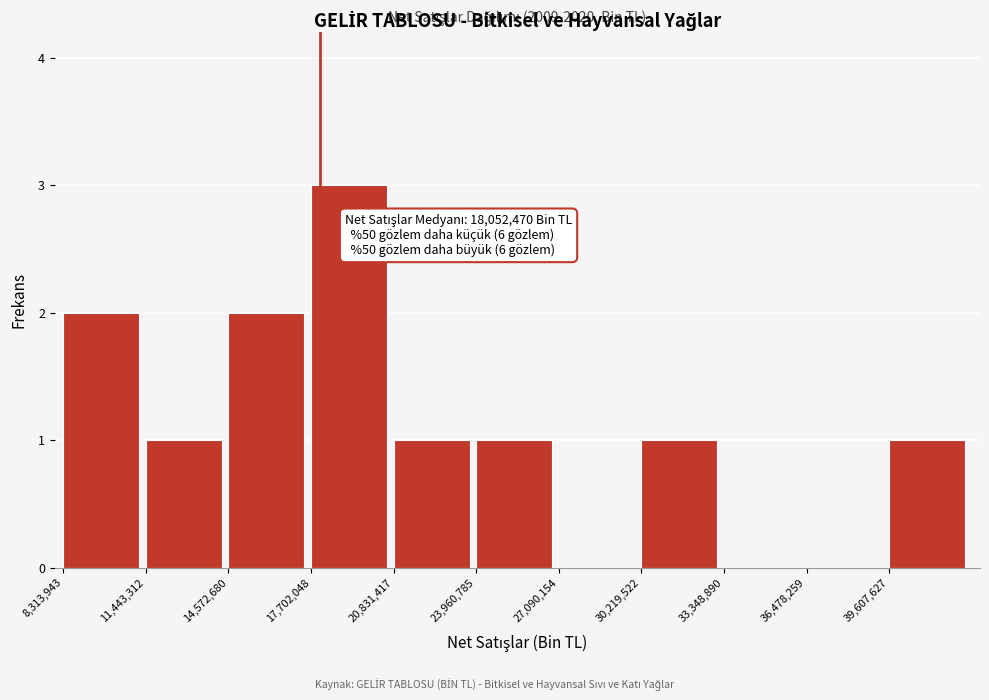

Which range on the x-axis has the tallest bar?

17500000 to 21000000